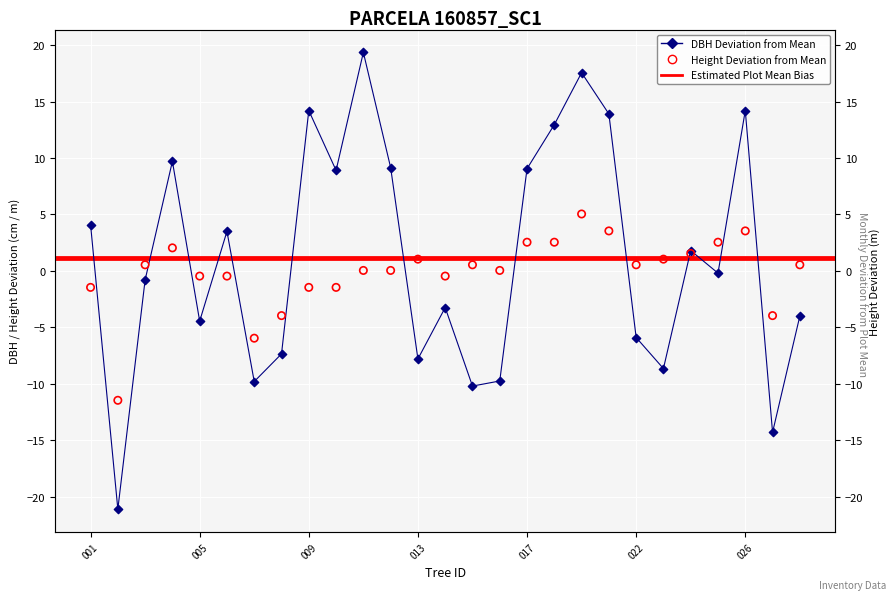

Which series has the largest total across all categories?

dbh